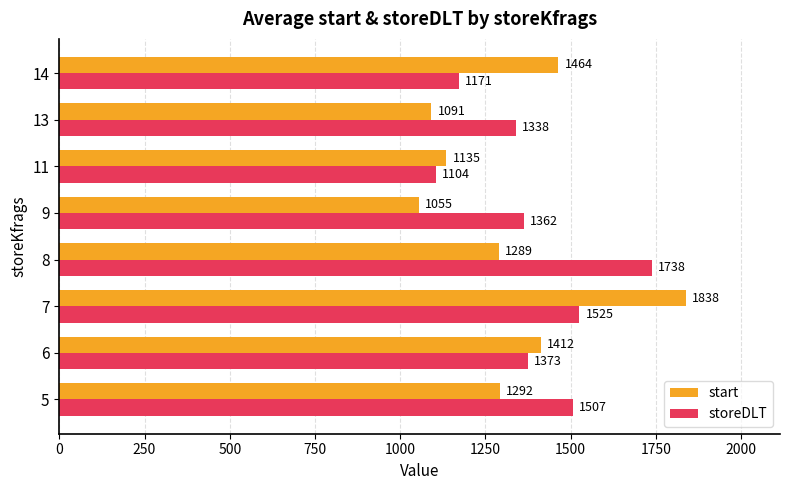

Which series has the widest spread of values?

start